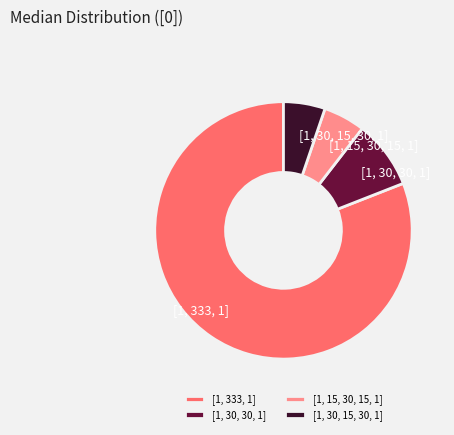

Is it true that [1, 15, 30, 15, 1] is 5% of the pie?

True